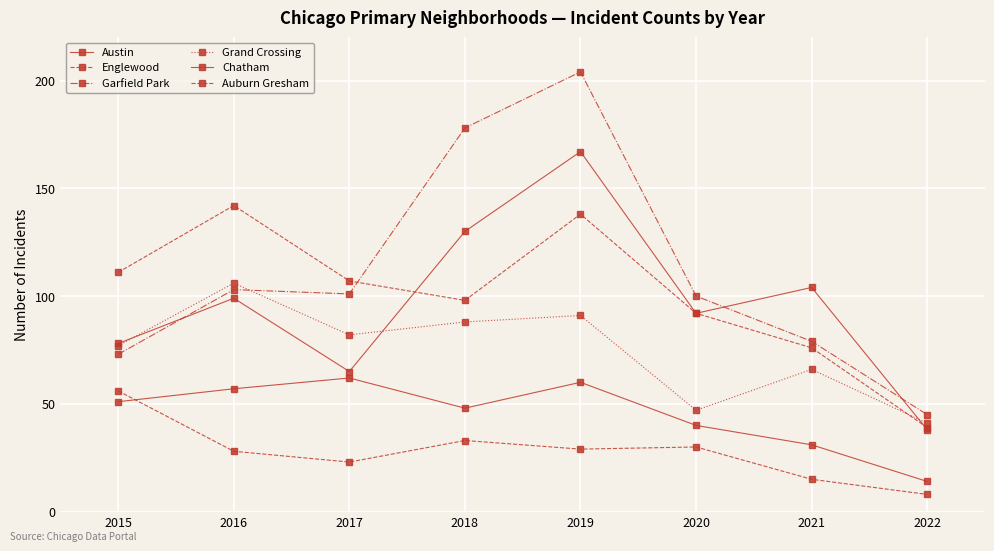

Is this an area chart (filled region under the line)?

No